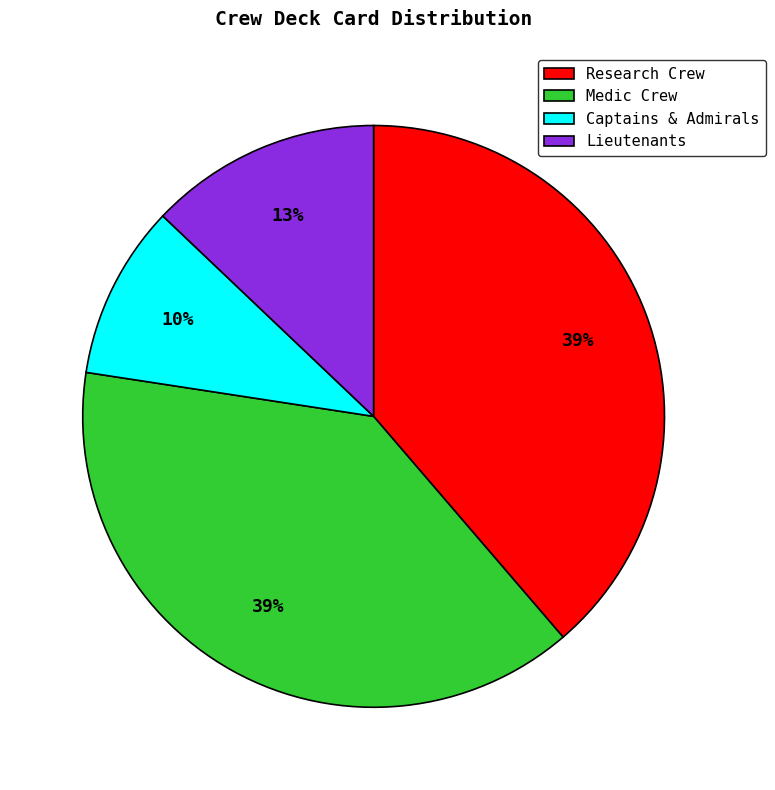

Count the number of slices in the pie.

4